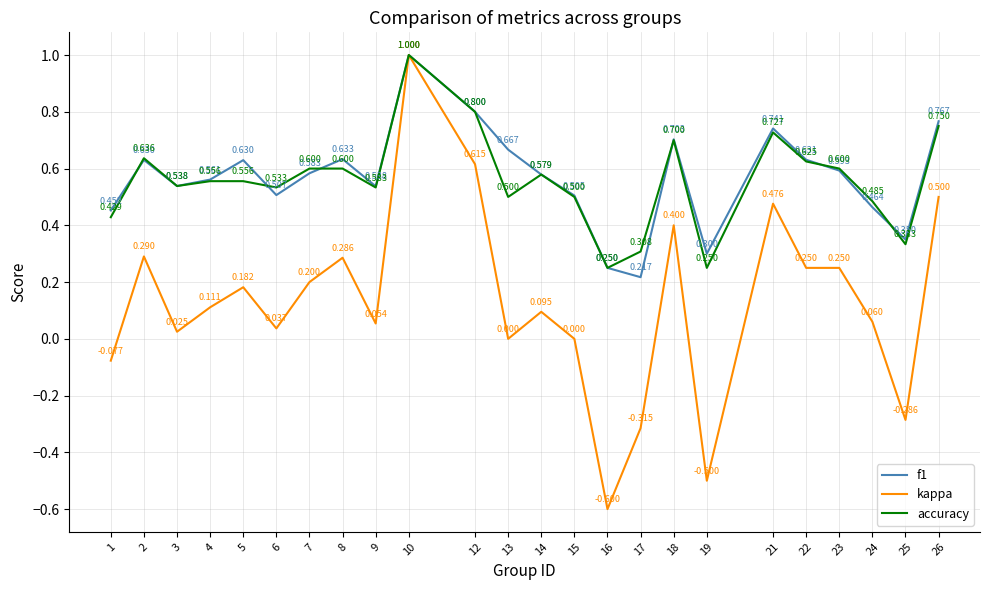

Which label corresponds to the smallest value in the chart?

16